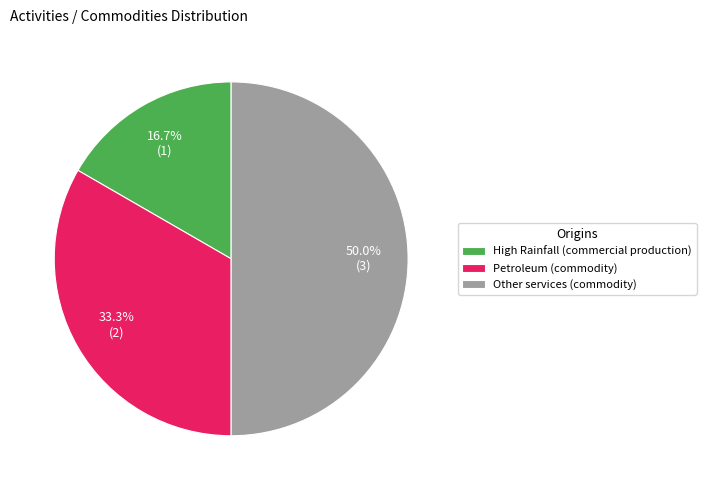

Rank the categories by value from lowest to highest.

High Rainfall (commercial production), Petroleum (commodity), Other services (commodity)